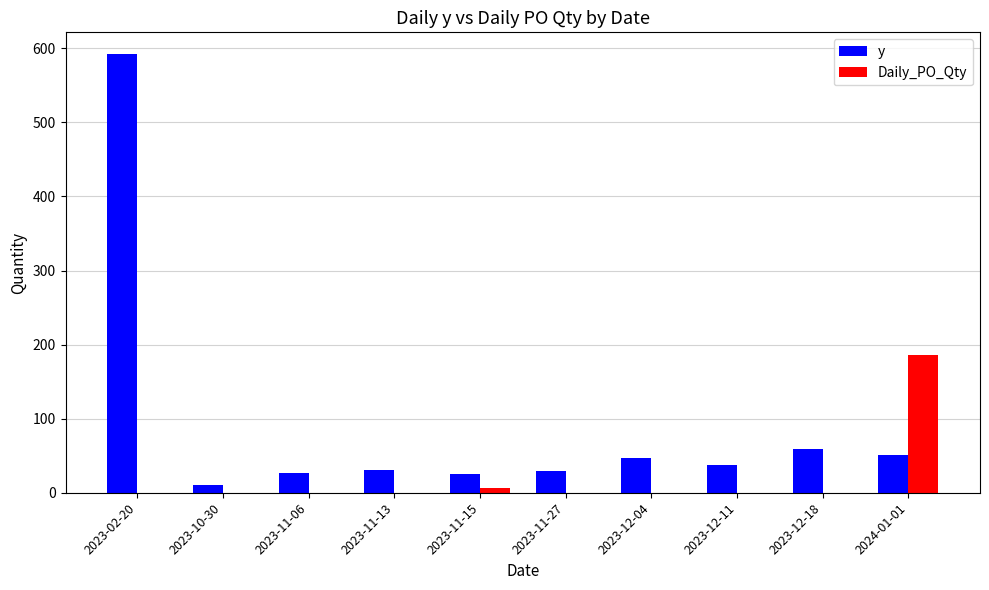

At which category is the sum across all series the highest?

2023-02-20